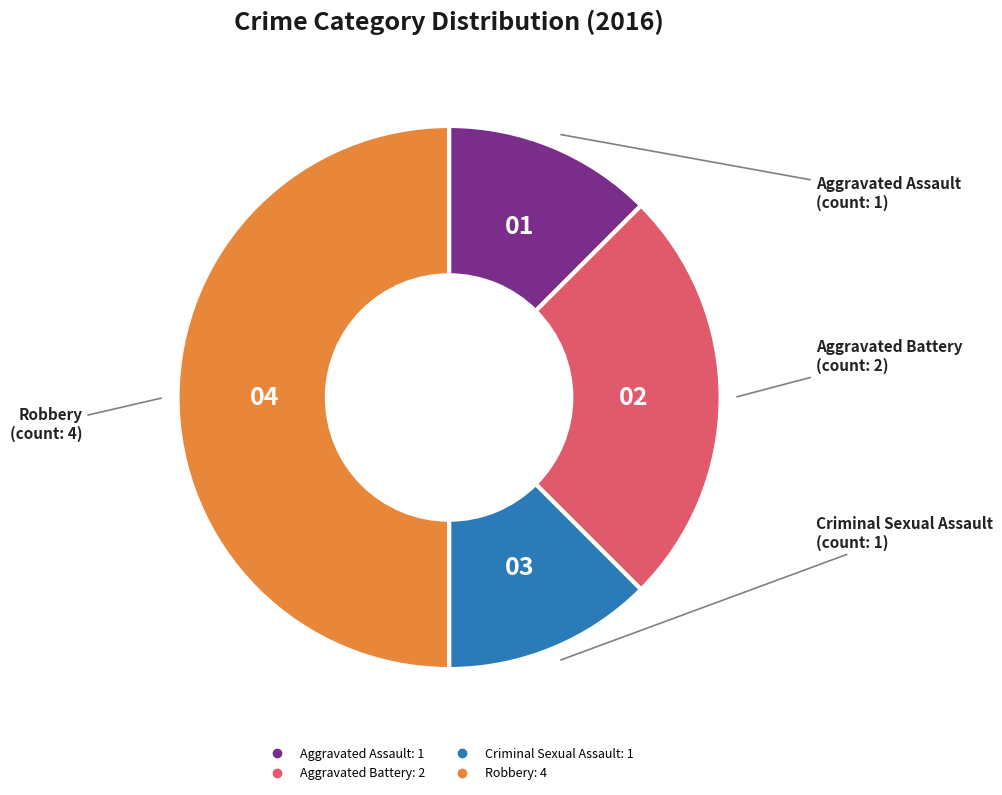

Is the sum of Robbery and Aggravated Assault greater than half?

Yes